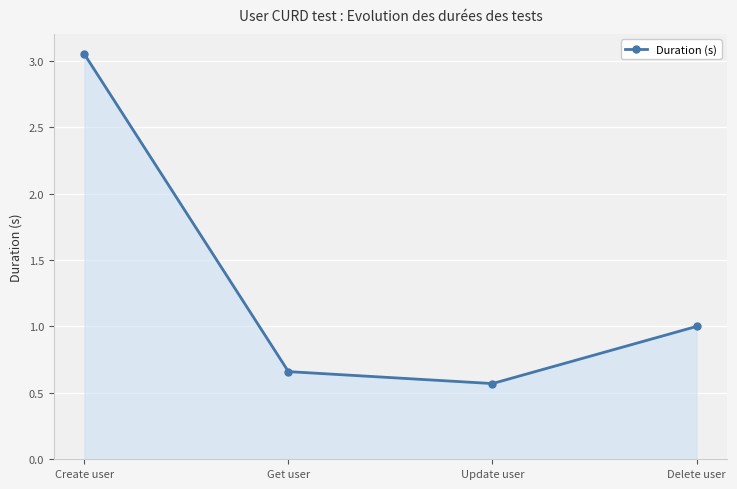

At which label is the value closest to 1?

Delete user